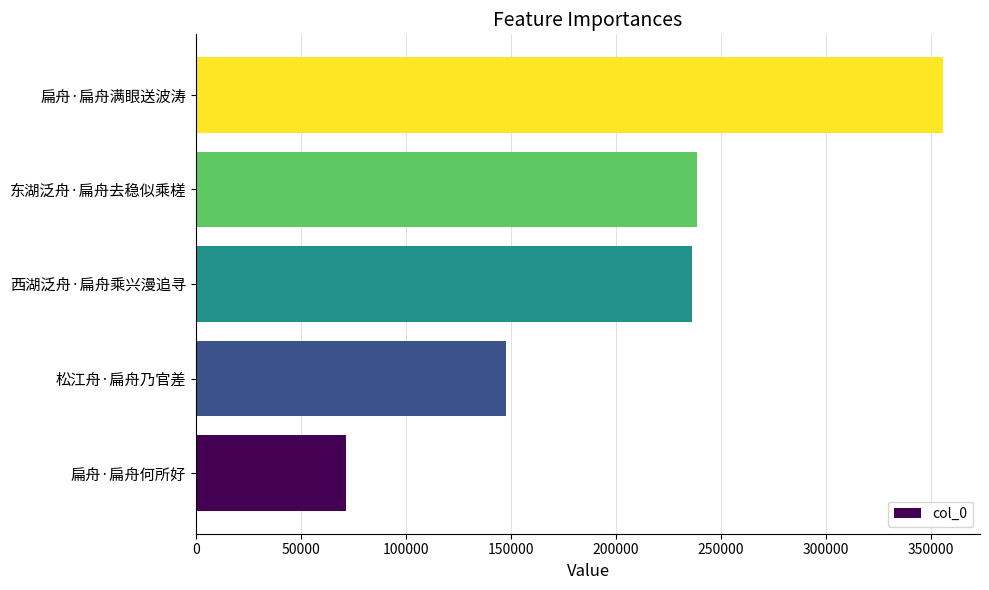

Does the chart contain stacked bars?

No